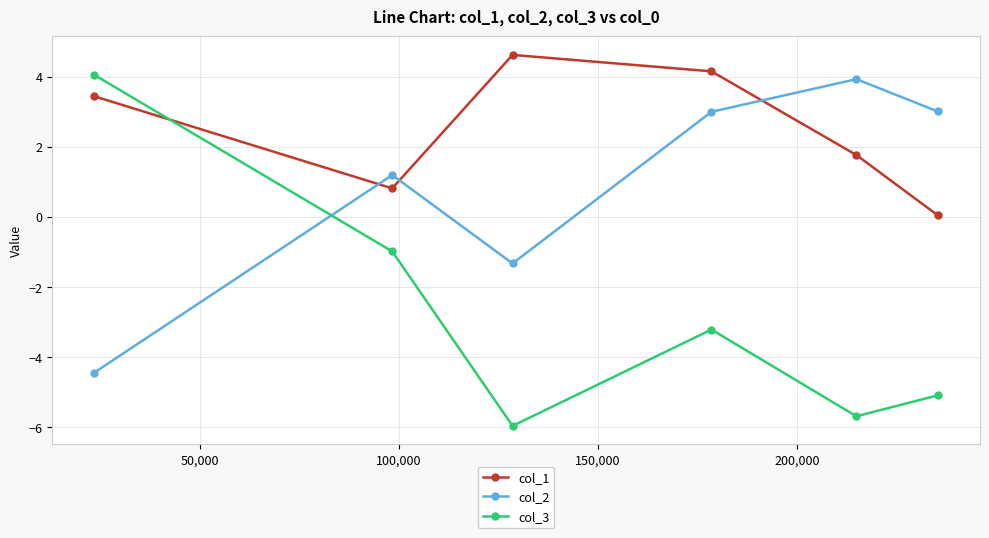

How many interior local valleys does the col_1 series have?

1